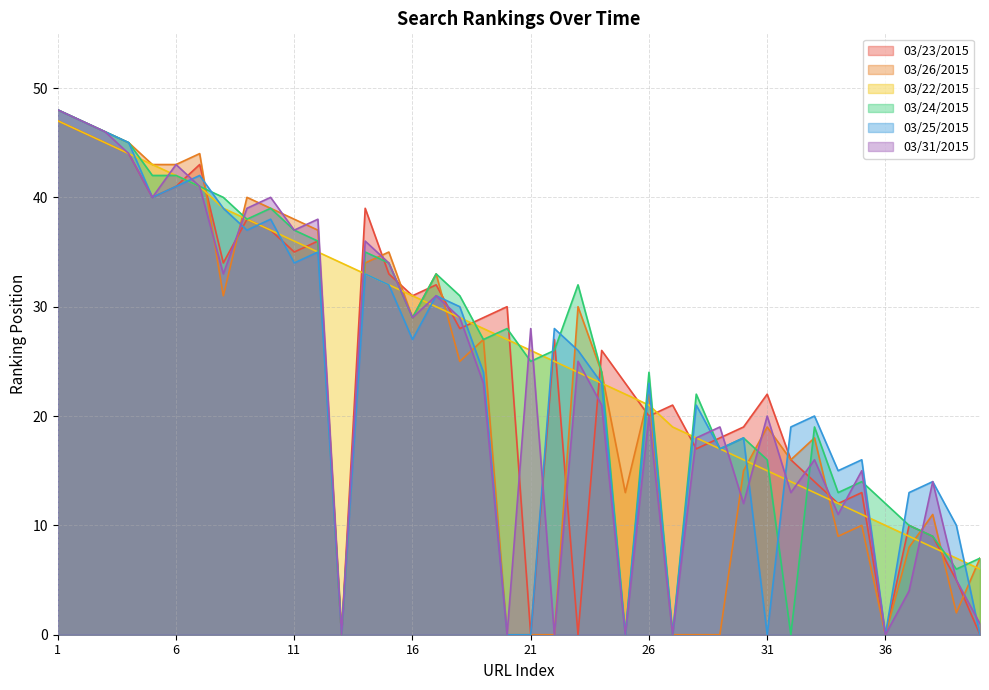

Between 7 and 11, which series saw the biggest shift?

03/23/2015